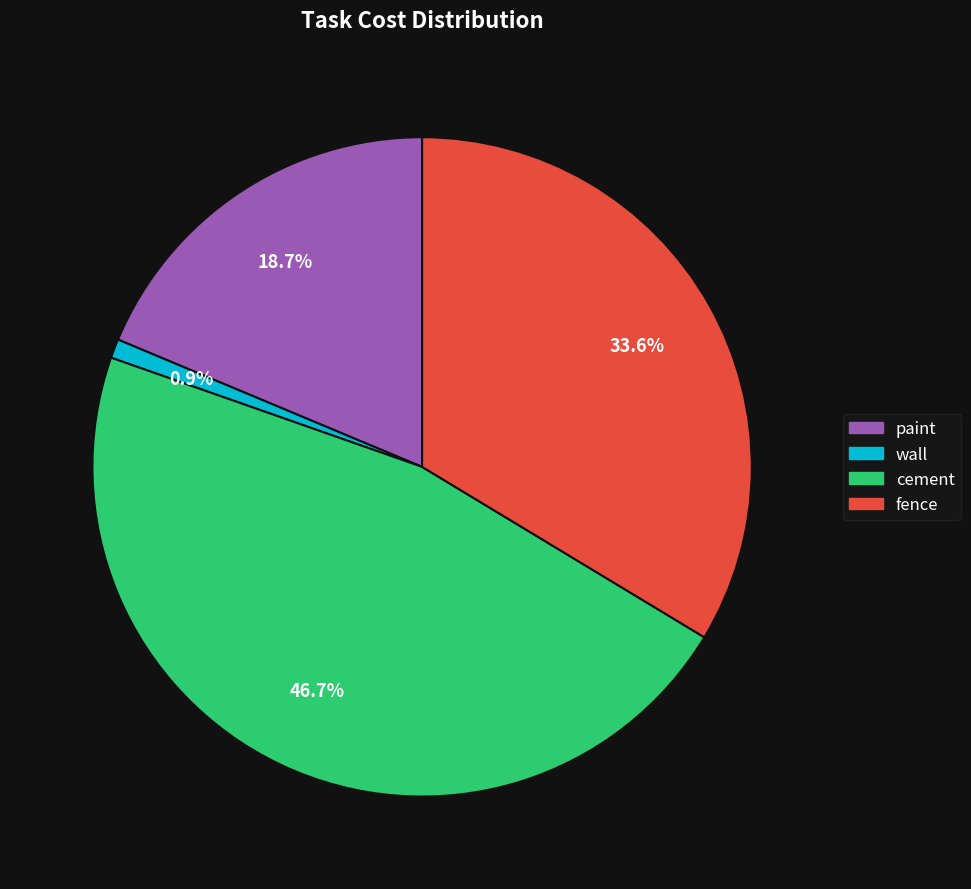

To the nearest percent, what percentage of the pie is fence?

34%